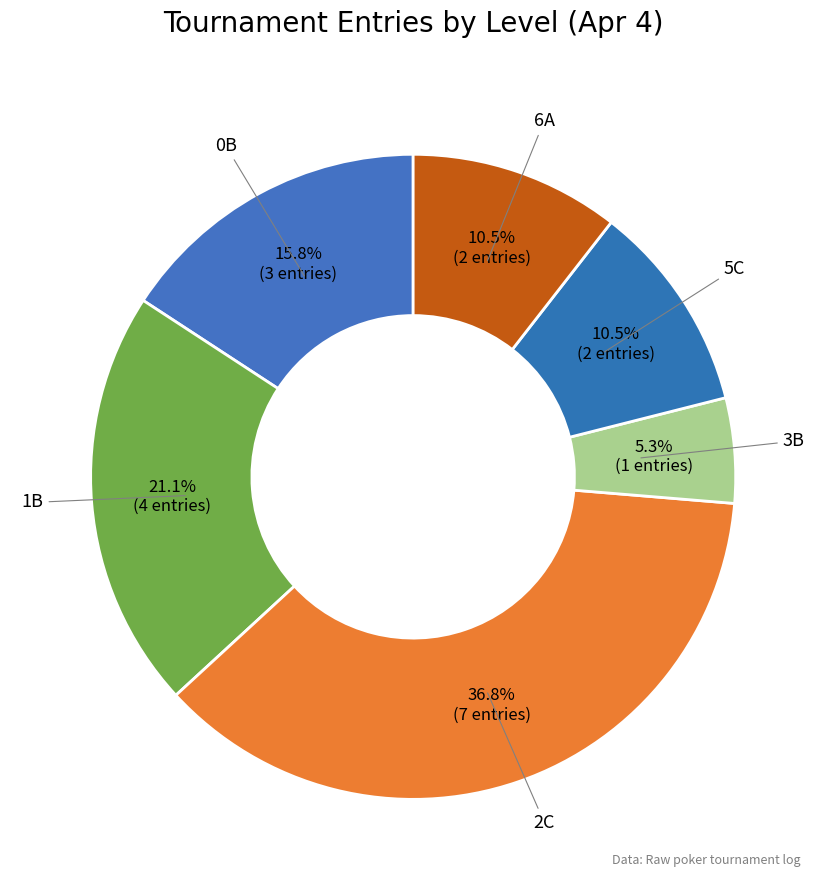

To the nearest percent, what is the average slice percentage?

17%